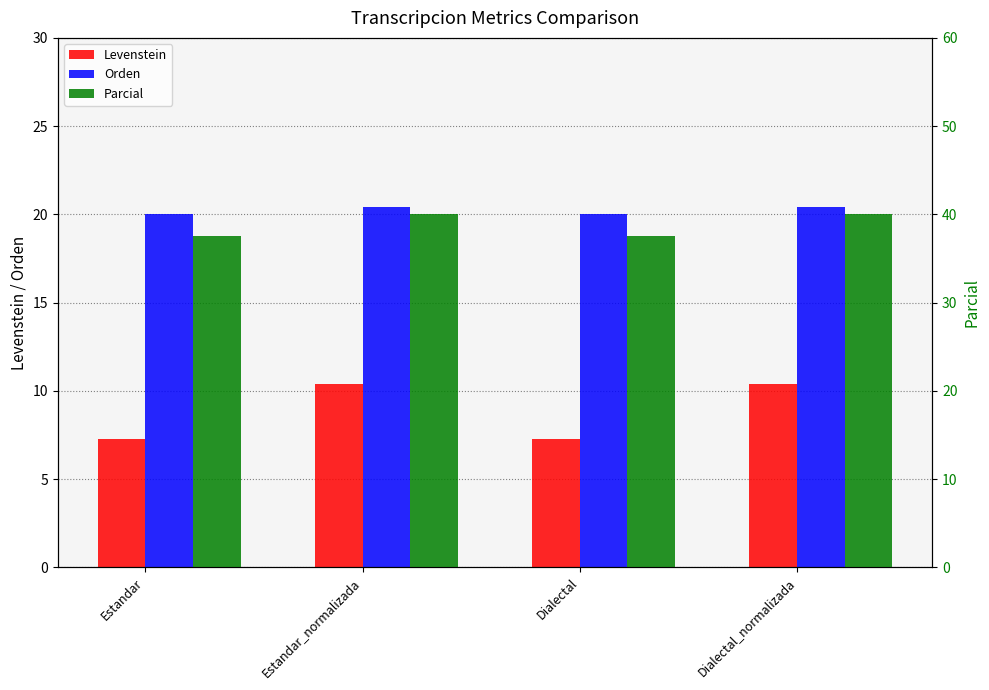

Reading right to left, transcribe all the data shown in this chart.

Levenstein: Dialectal_normalizada=10.4	Dialectal=7.3	Estandar_normalizada=10.4	Estandar=7.3
Orden: Dialectal_normalizada=20.4	Dialectal=20.0	Estandar_normalizada=20.4	Estandar=20.0
Parcial: Dialectal_normalizada=40.0	Dialectal=37.5	Estandar_normalizada=40.0	Estandar=37.5